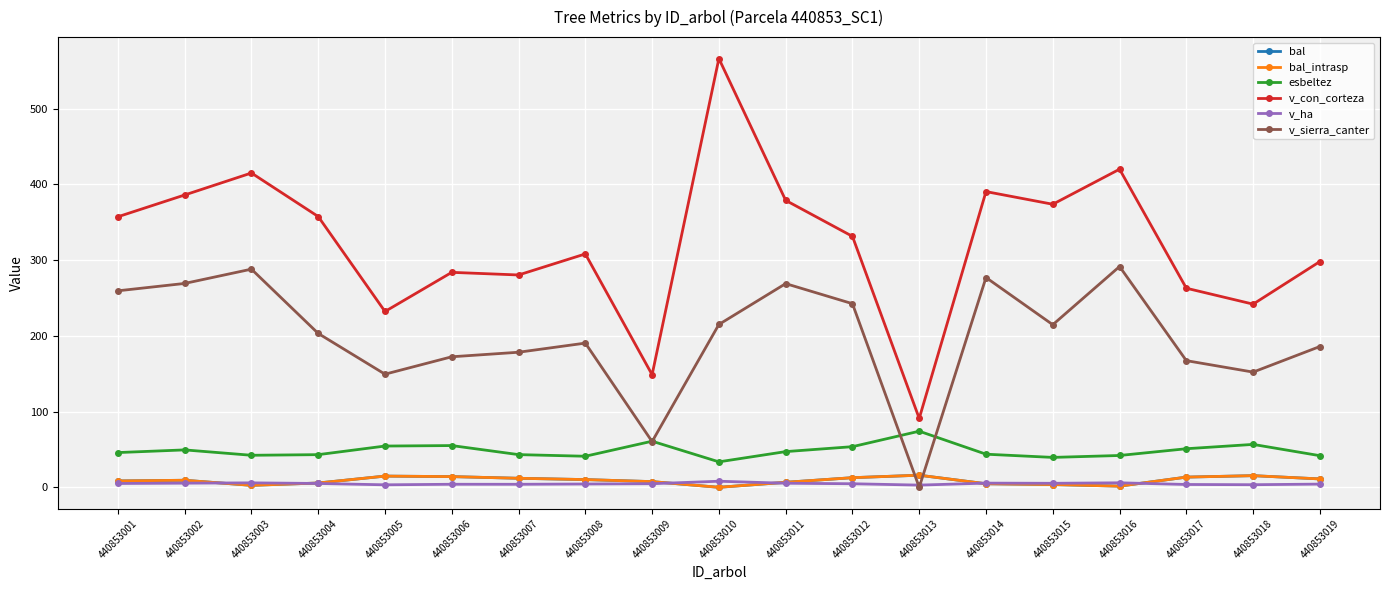

What is the total value across all series at 440853019?

552.0